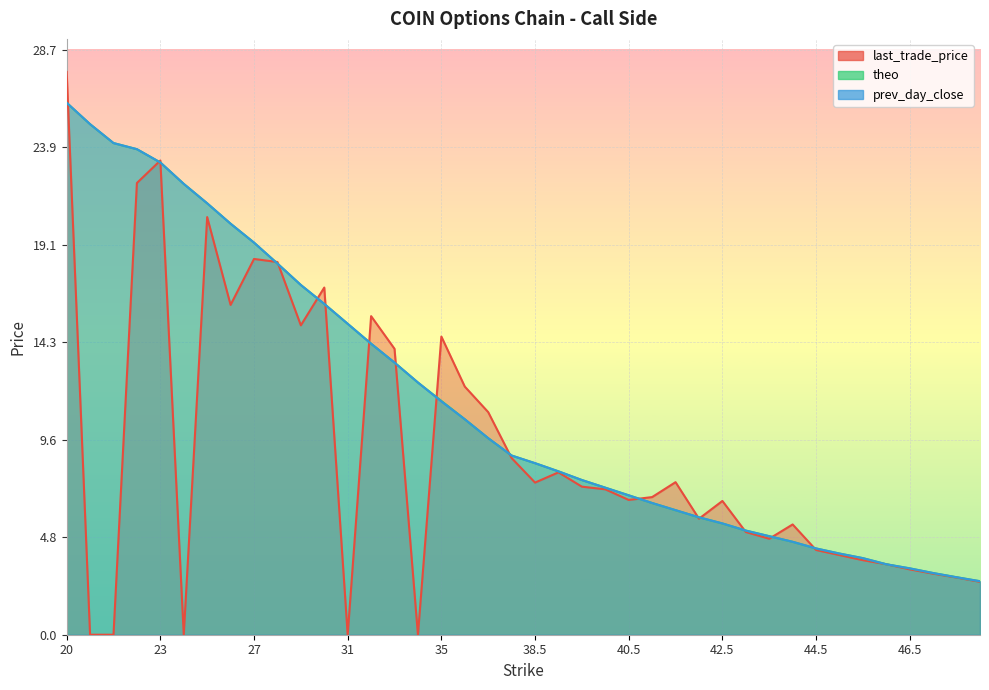

True or false: prev_day_close has more than 0 interior local peaks.

False